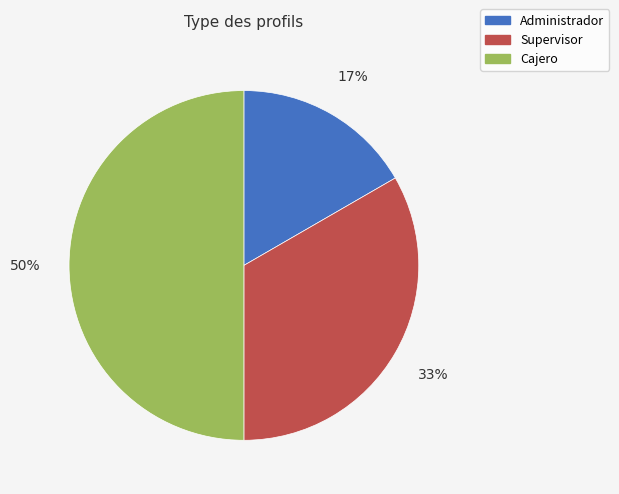

To the nearest percent, what is the difference between the Cajero and Supervisor slice percentages?

17%